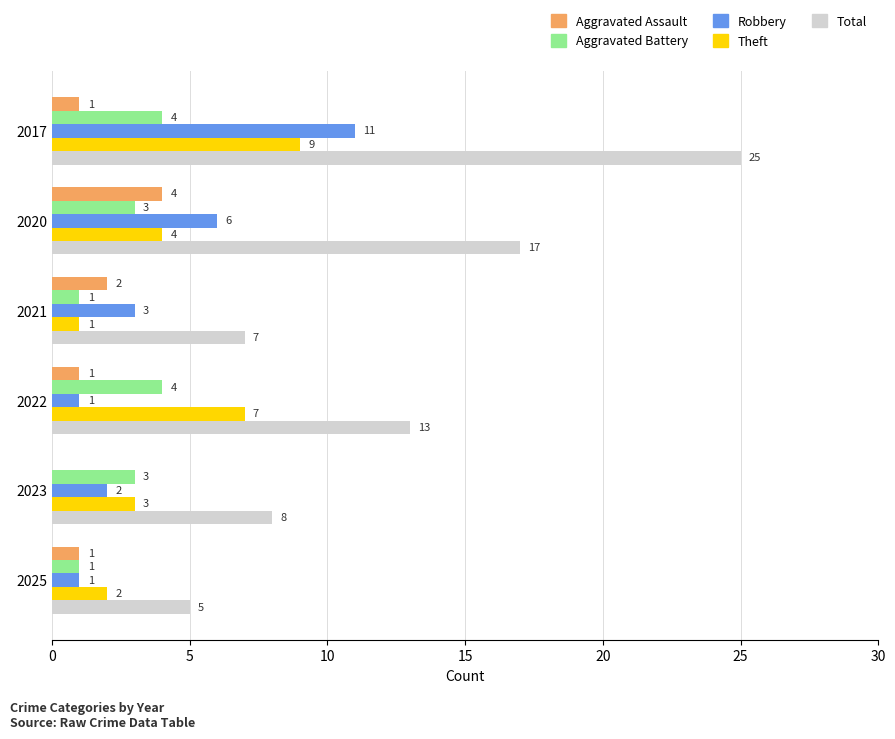

What is the sum of all Aggravated Battery values?

16